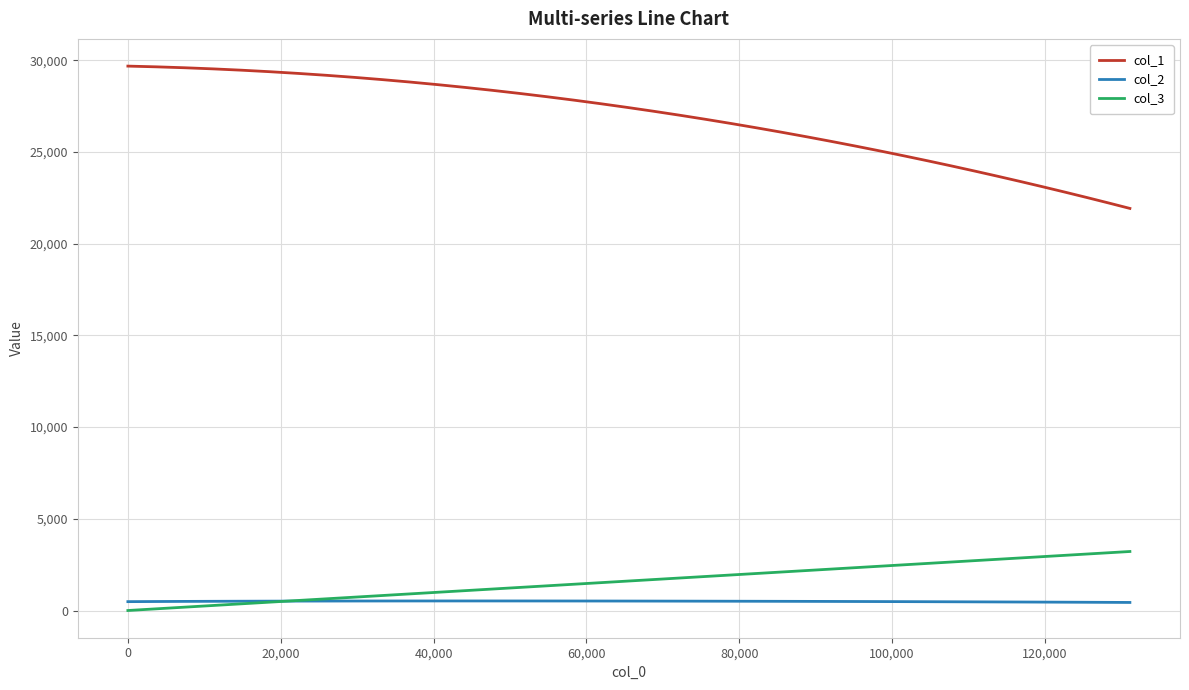

Does the chart display data point markers on the line(s)?

No